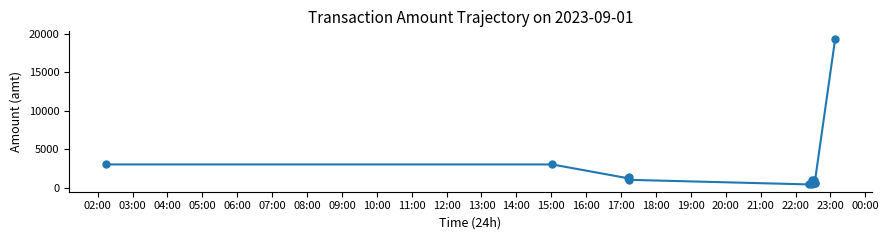

What is the greatest value displayed?

19370